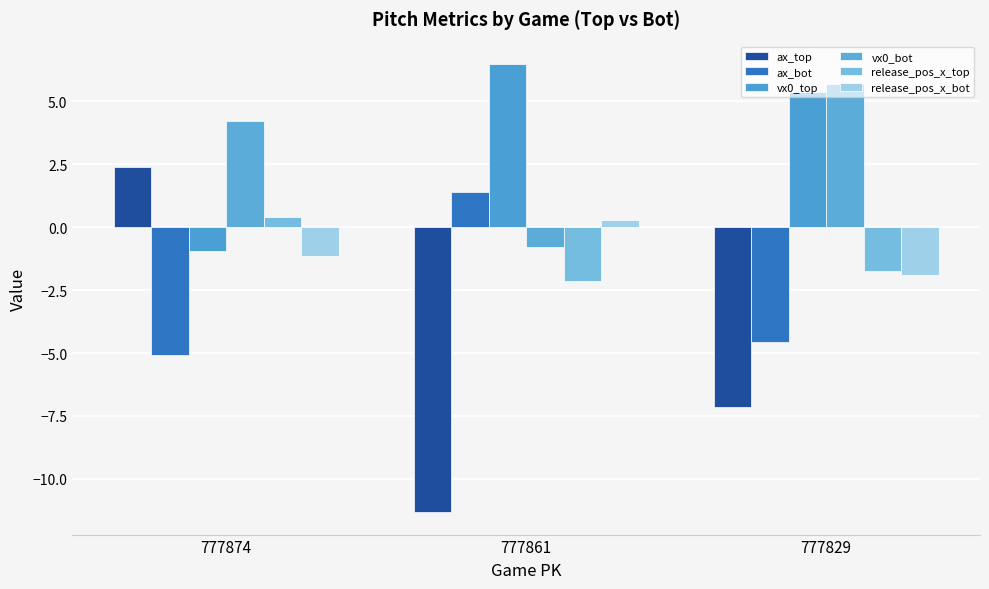

How many data points in vx0_bot are less than 4?

1